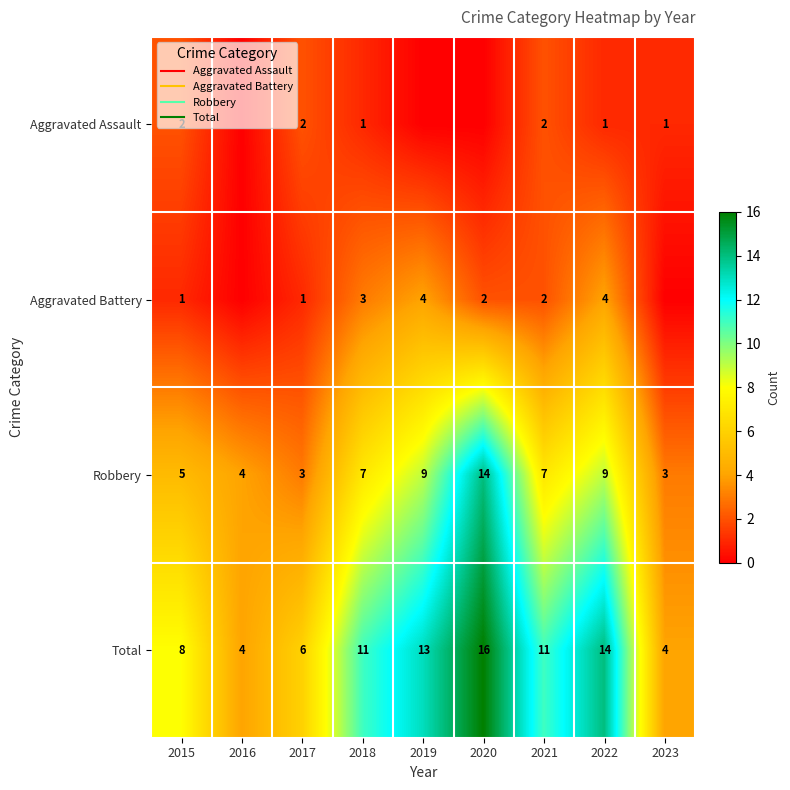

The Total series shows 21 at 2019. True or false?

False